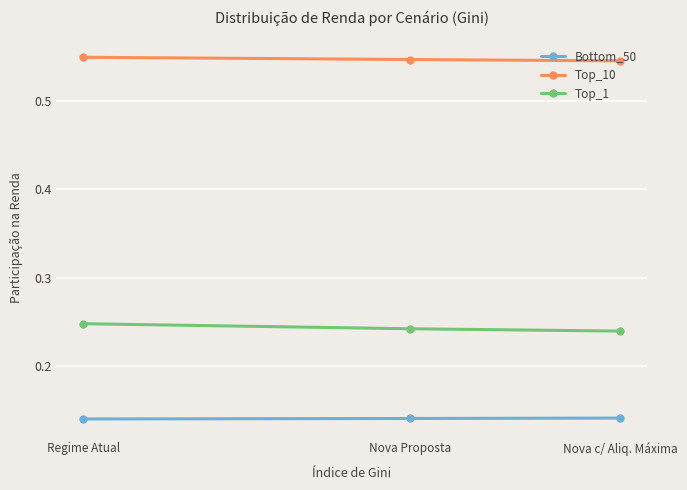

Reading right to left, list all the values displayed in this chart.

Bottom_50: Nova c/ Aliq. Máxima=0.1	Nova Proposta=0.1	Regime Atual=0.1
Top_10: Nova c/ Aliq. Máxima=0.5	Nova Proposta=0.5	Regime Atual=0.5
Top_1: Nova c/ Aliq. Máxima=0.2	Nova Proposta=0.2	Regime Atual=0.2